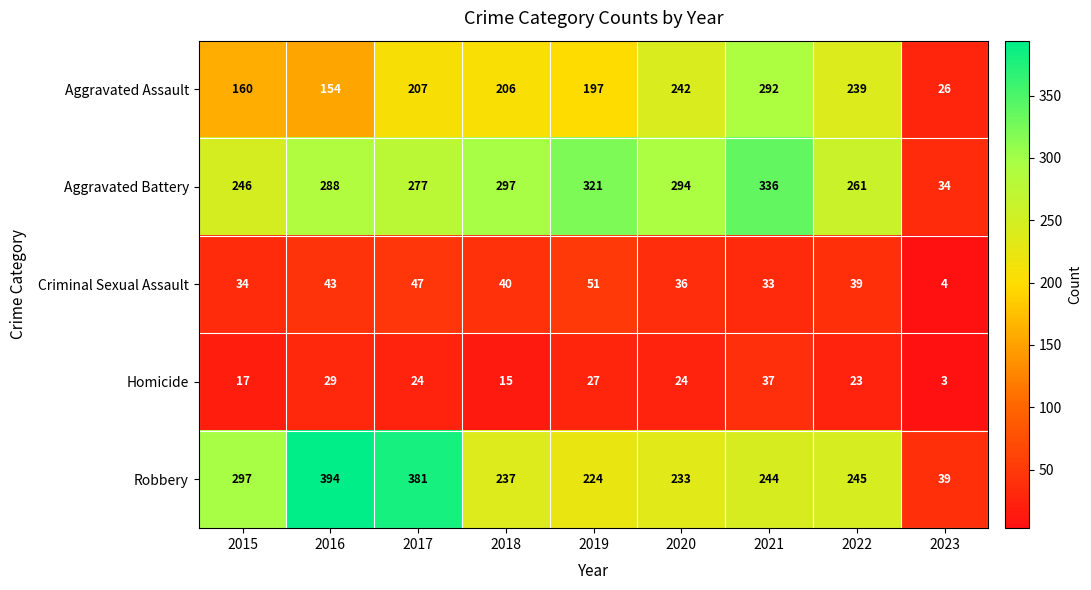

True or false: Aggravated Assault has a value of 13 at 2023.

False